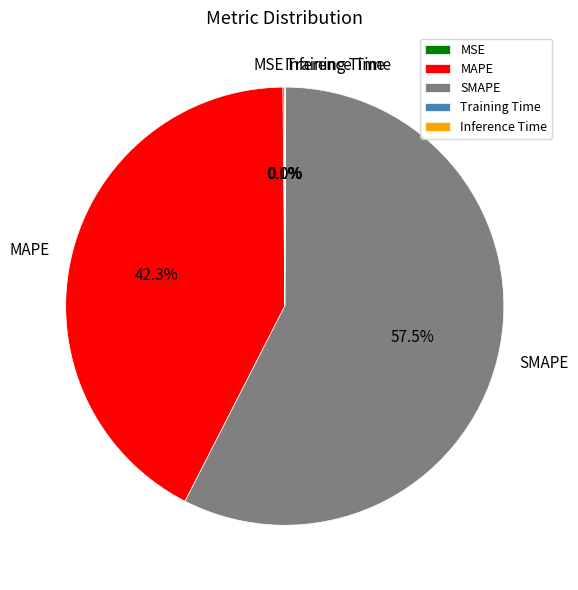

Which slice represents more than half of the pie?

SMAPE